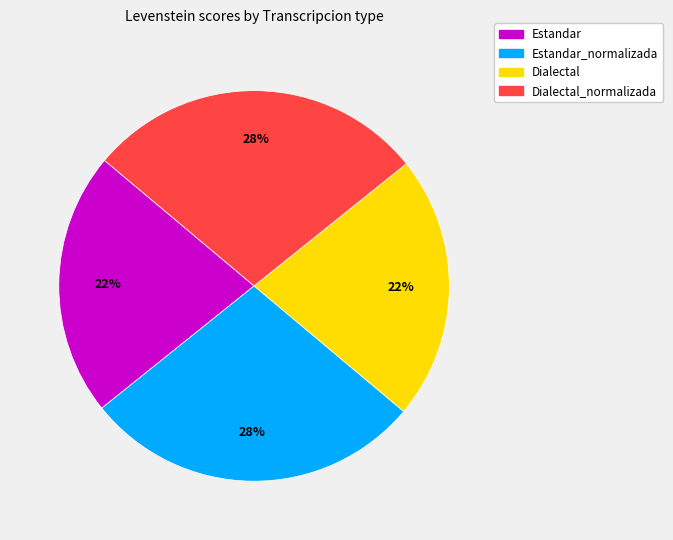

To the nearest percent, what is the difference between the largest and smallest slice percentages?

6%